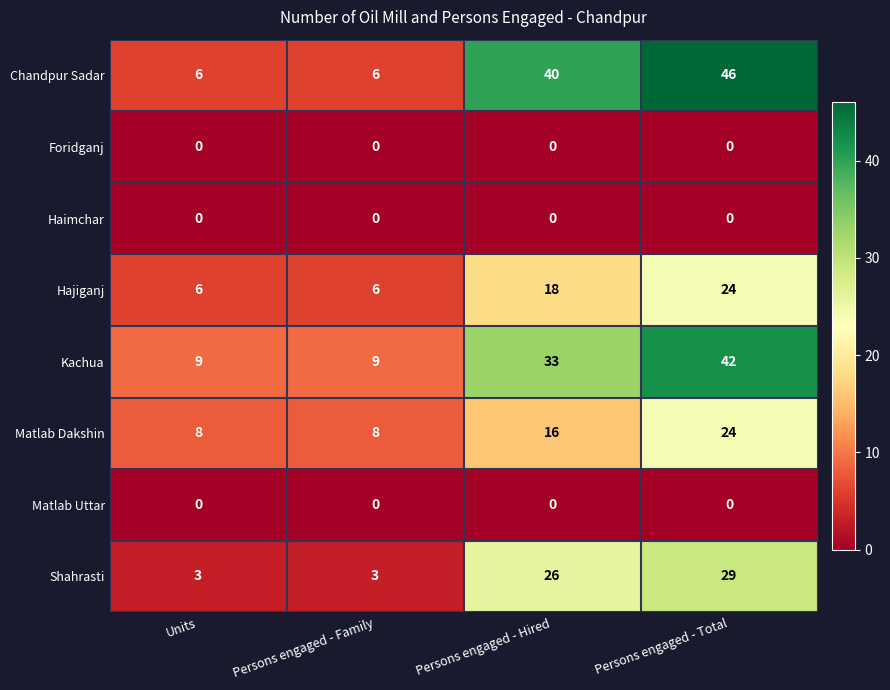

How many Kachua values are between 9 and 42?

4